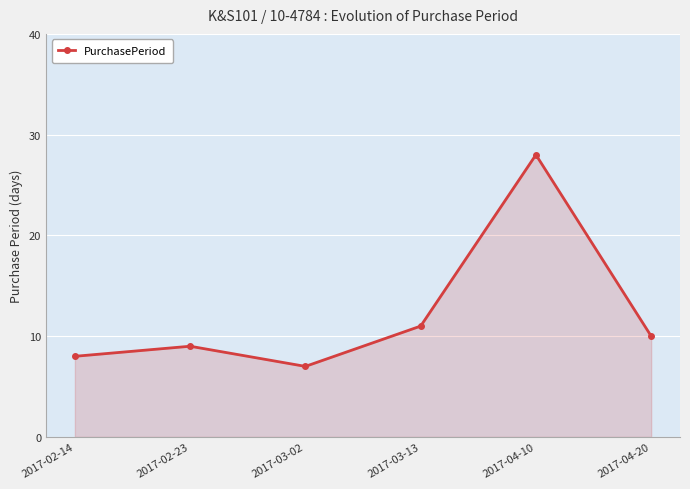

At which label is the value closest to 17?

2017-03-13